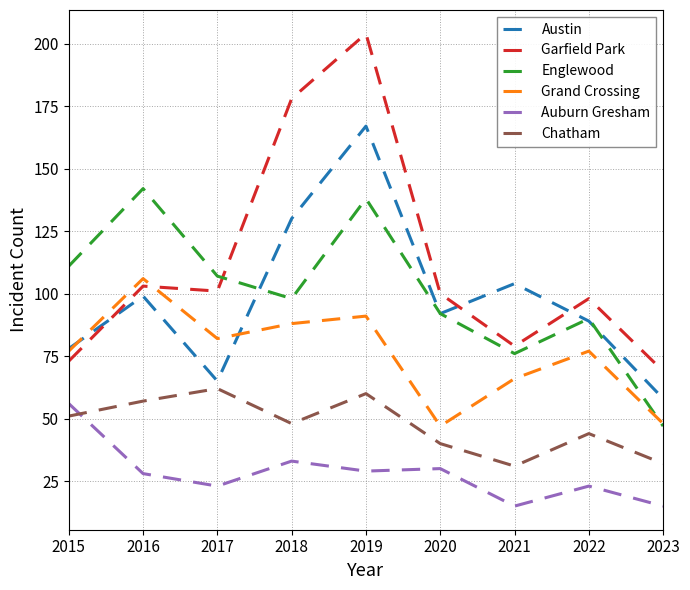

Is it true that Garfield Park equals 101 at 2017?

True